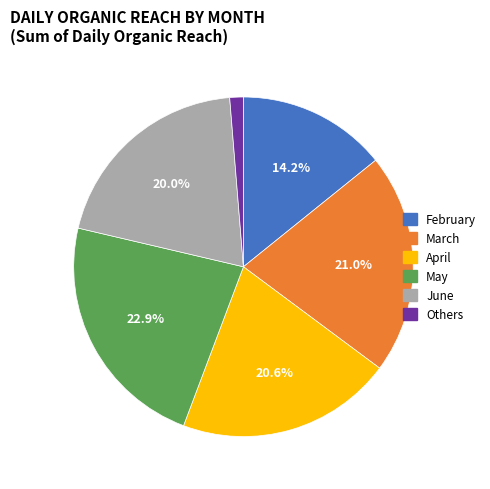

Does February represent more than half of the total?

No